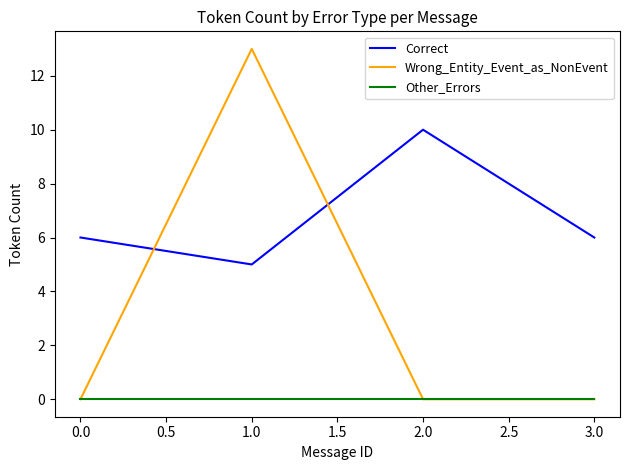

At which category does Correct reach its first local peak?

2.0